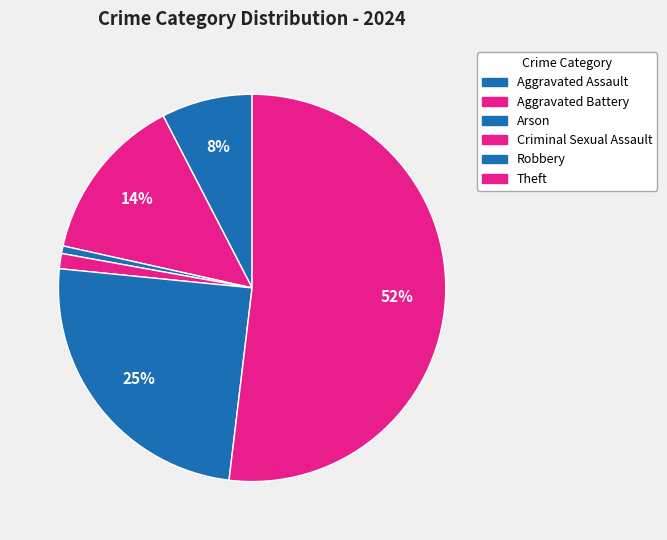

What percentage is NOT represented by Robbery?

75.3%